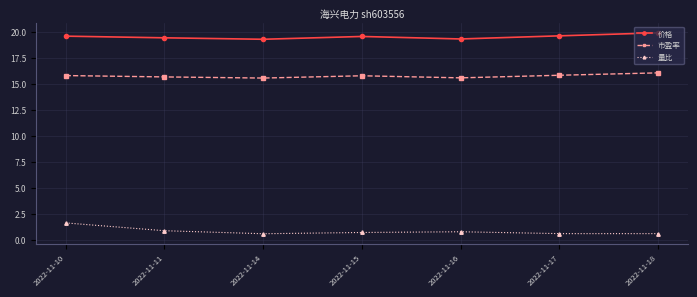

True or false: 量比 and 市盈率 cross at least once.

False